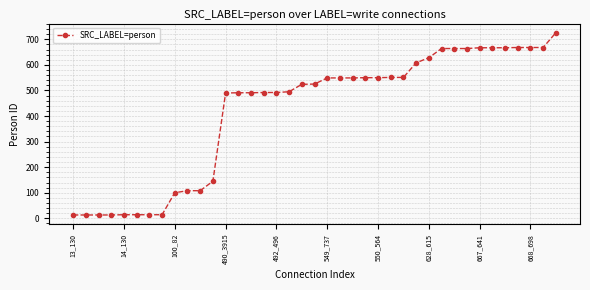

What is the difference between the maximum and minimum values?

713